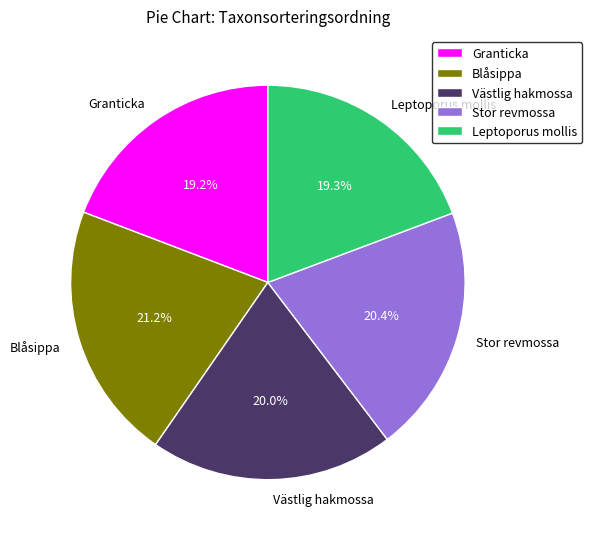

What is the largest slice in the pie chart?

Blåsippa